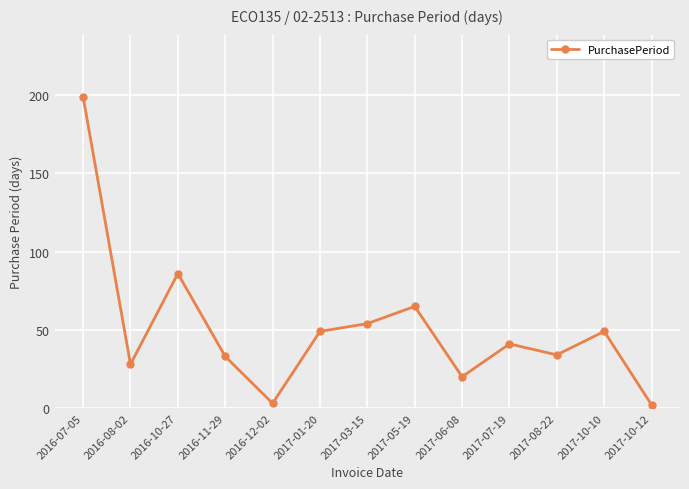

What is the average value?

51